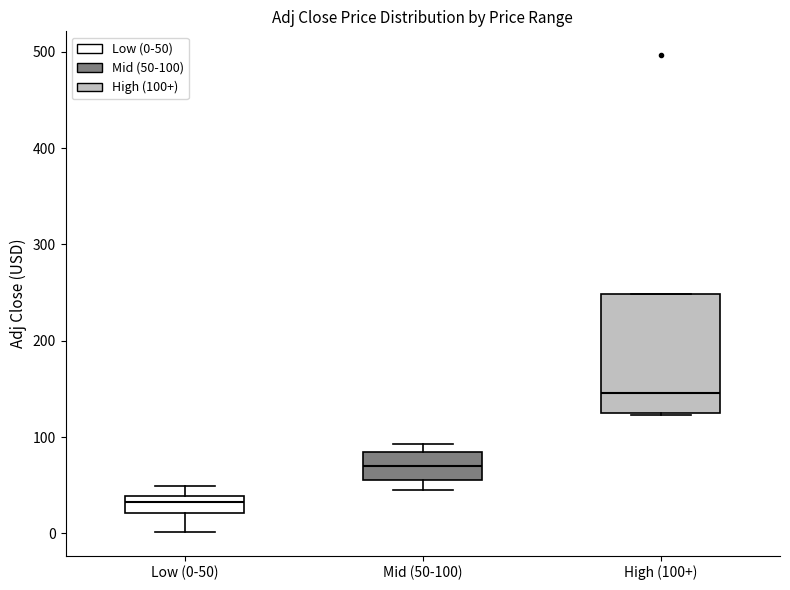

Reading left to right, read every box against the y-axis: the position of its median line, the range the box covers, and the ends of its whiskers. The values are not printed on the chart, so give them approximately, as read against the axis.

Low (0-50): median 30, box 20 to 40, whiskers 0 to 50
Mid (50-100): median 70, box 60 to 80, whiskers 50 to 90
High (100+): median 150, box 120 to 250, whiskers 120 to 250